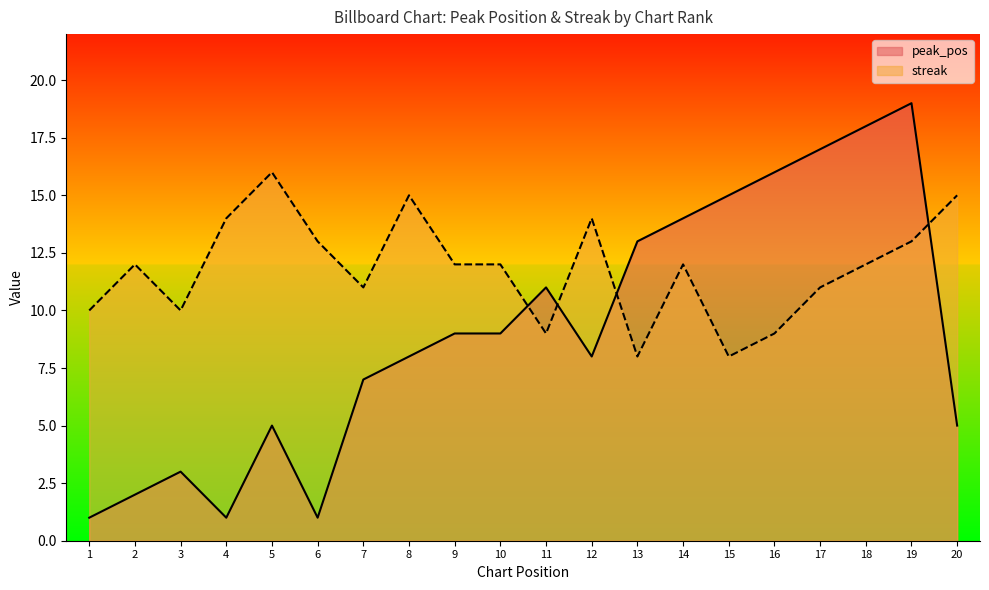

True or false: streak has a value of 25 at 8.

False